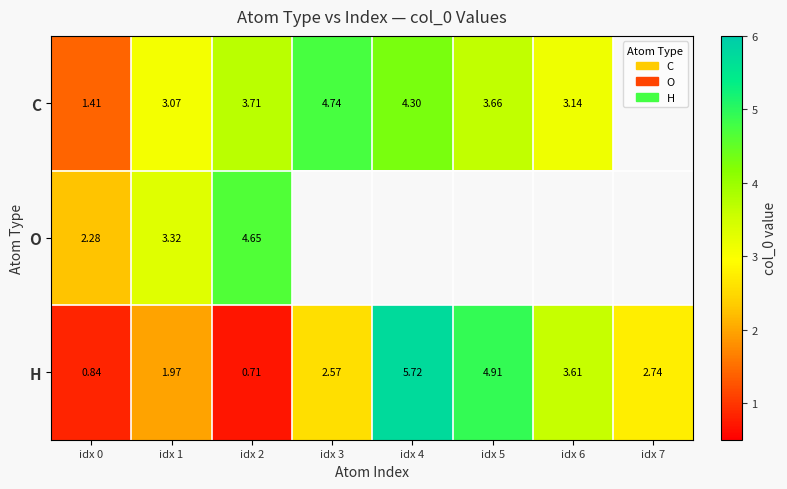

At which category does the chart reach its minimum across all series?

idx 2